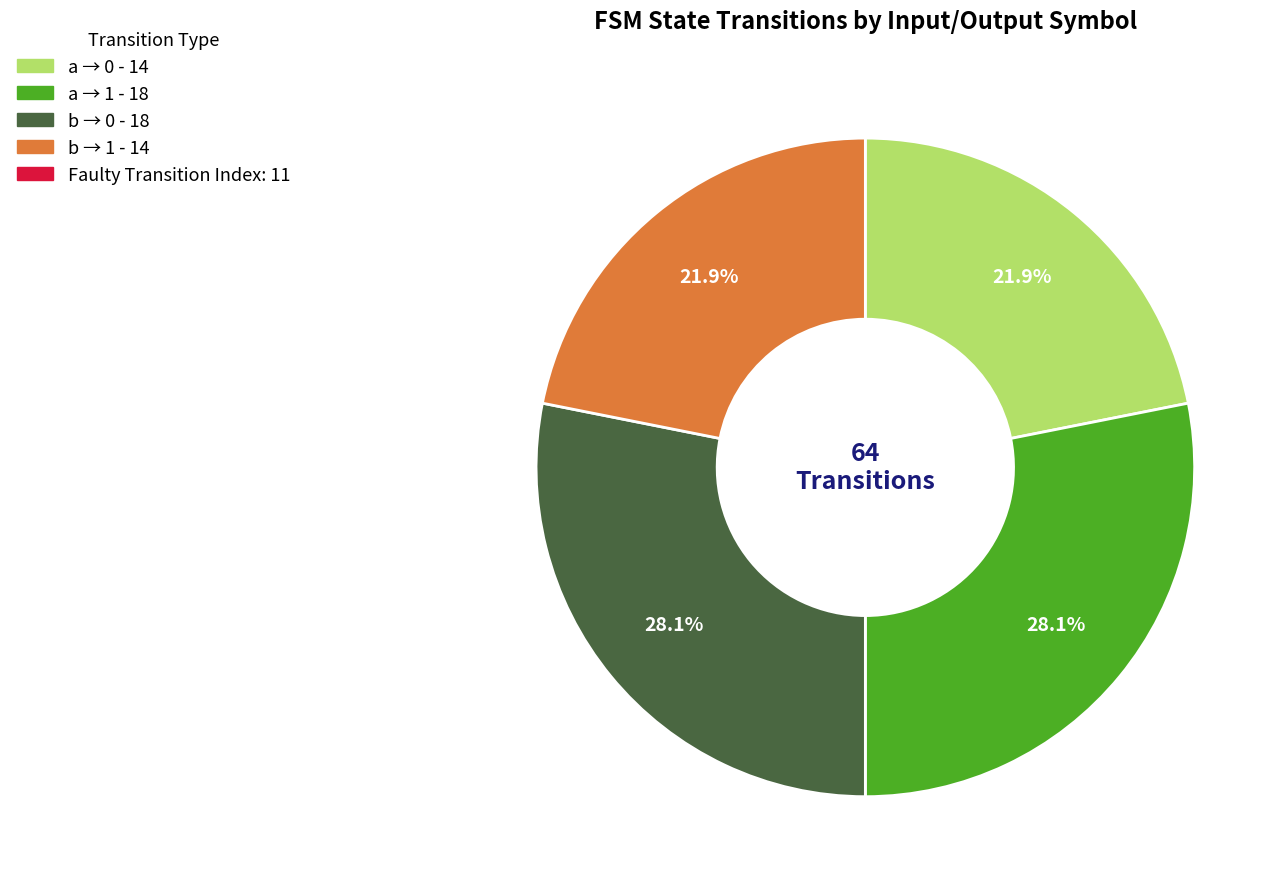

Is there any slice that represents more than half of the pie?

No